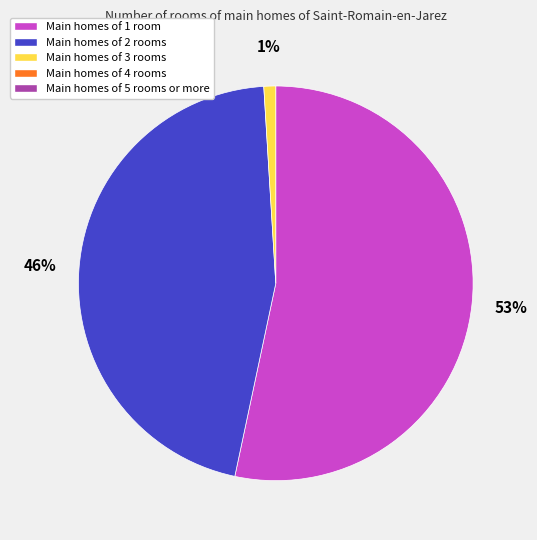

Is there a majority slice in this chart?

Yes